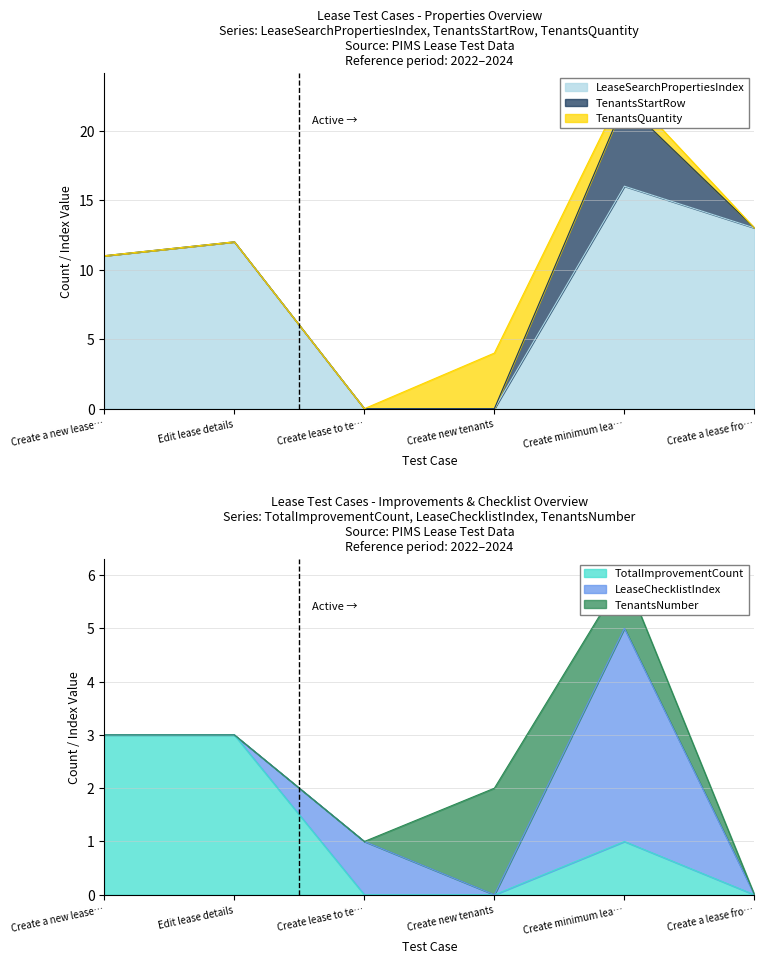

Where is LeaseChecklistIndex nearest to the value 2?

Create lease to test Checklist